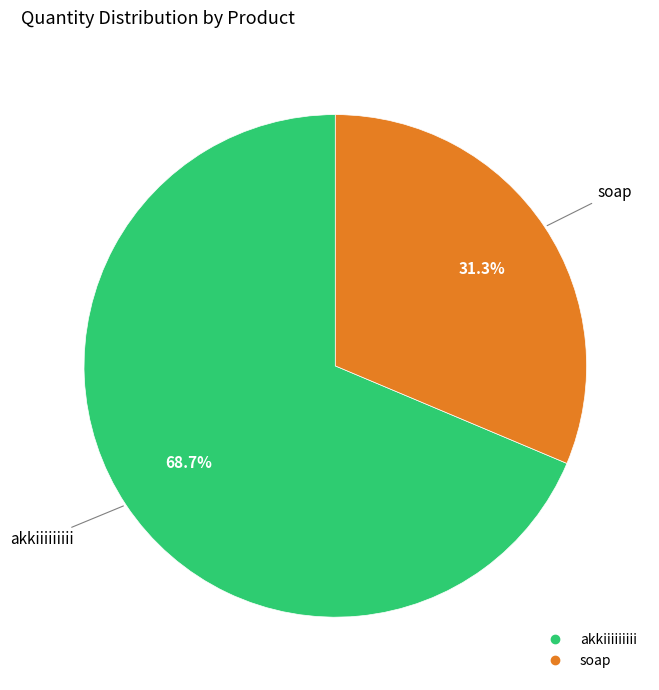

To the nearest percent, what percentage of the pie is akkiiiiiiiii?

69%